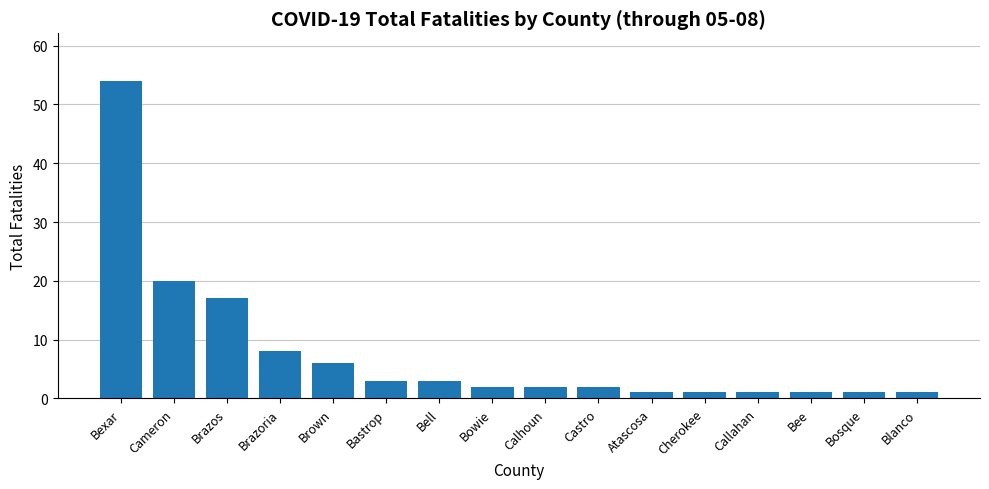

Which label corresponds to the largest value in the chart?

Bexar